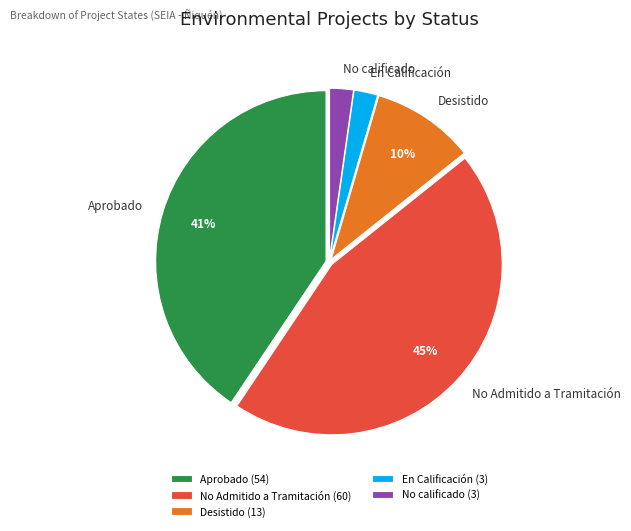

To the nearest percent, what is the average slice percentage?

20%